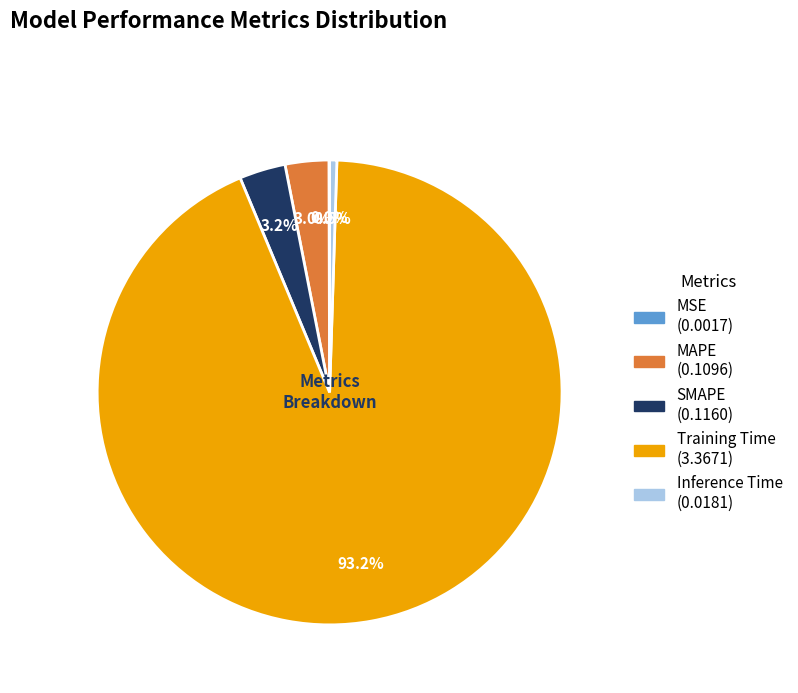

Between SMAPE and Training Time, which is larger?

Training Time